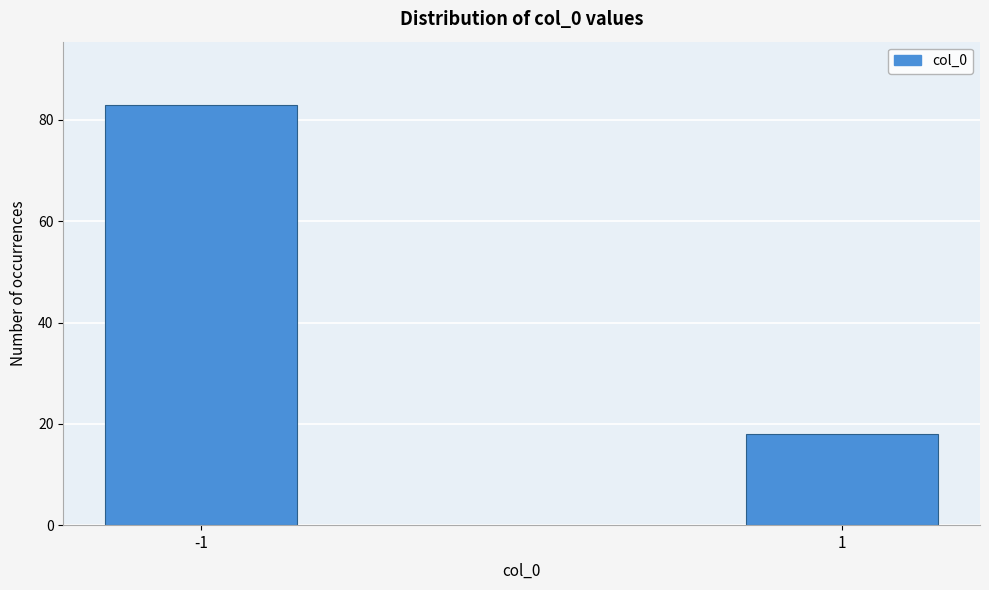

Reading left to right, list all the values displayed in this chart.

83	18